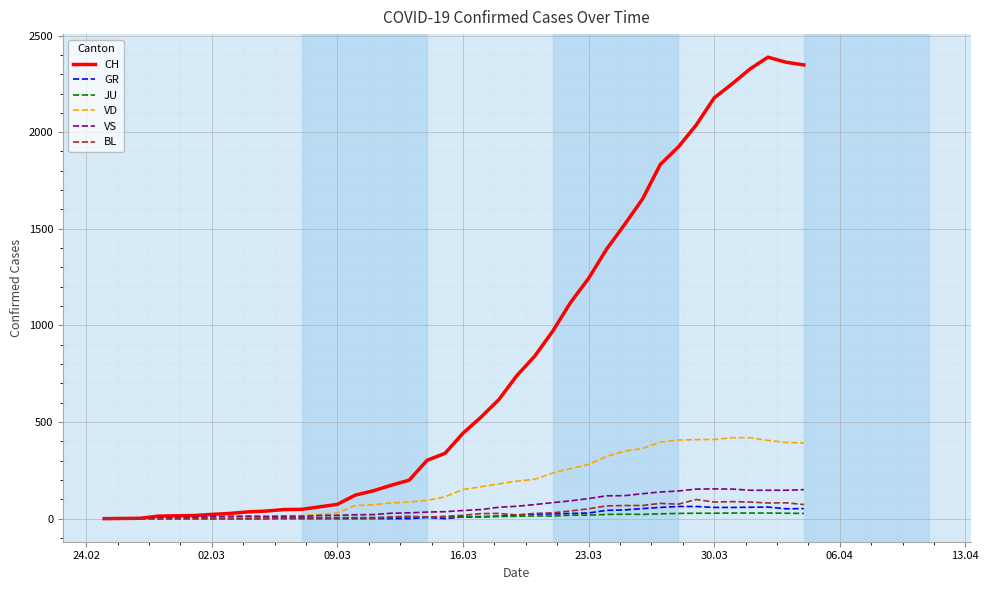

Which series has the largest total across all categories?

CH